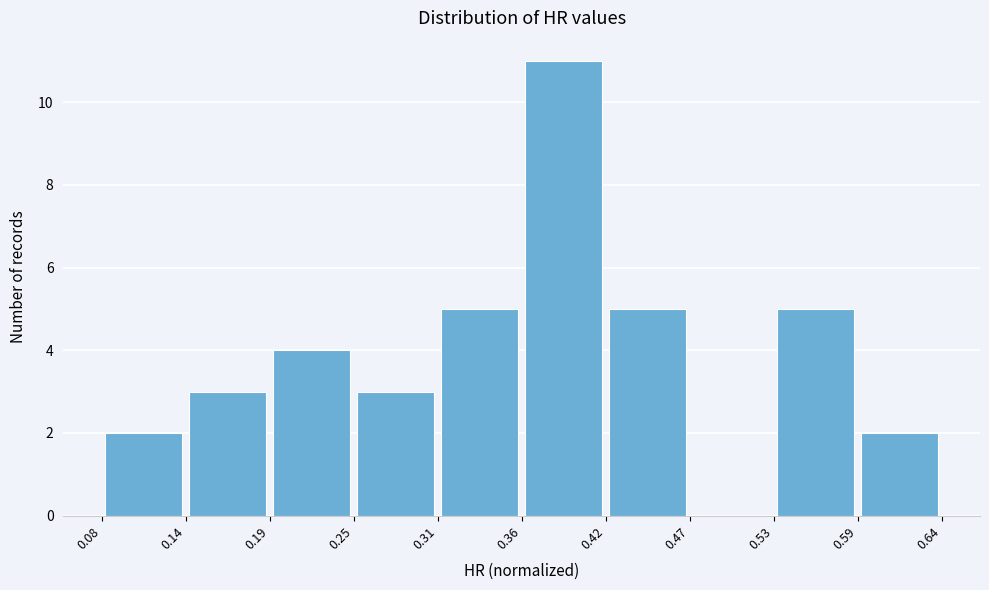

How tall is the bar that spans 0.36 to 0.42 on the x-axis? The values are not printed on the chart, so give them approximately, as read against the axis.

11